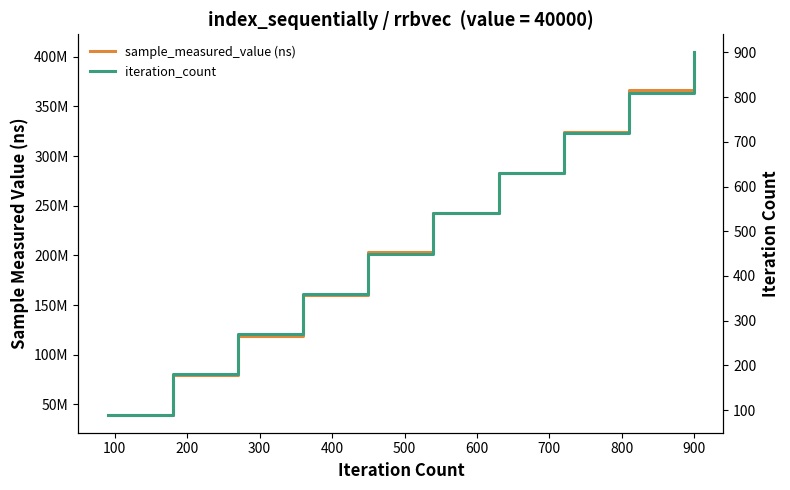

List the series in order of their peak value, highest first.

sample_measured_value (ns), iteration_count